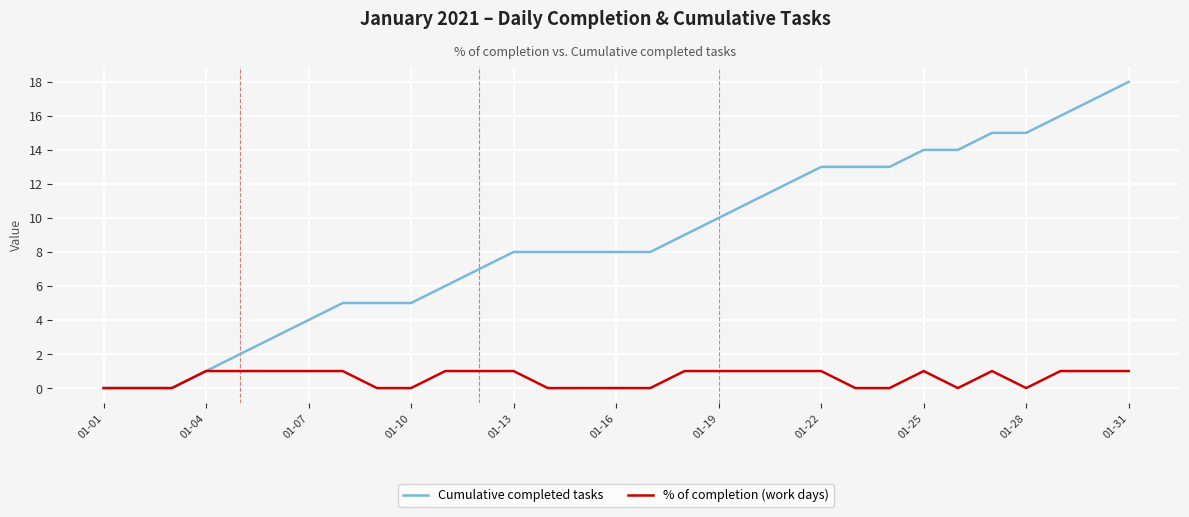

Count the number of categories in the chart.

31